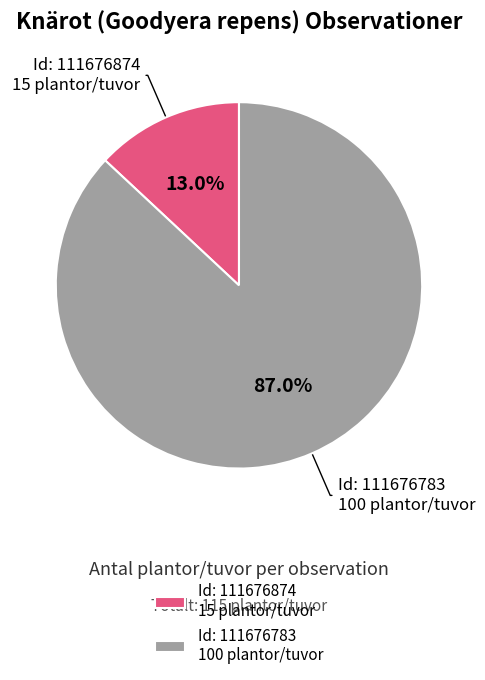

What is the largest slice in the pie chart?

Id: 111676783 100 plantor/tuvor